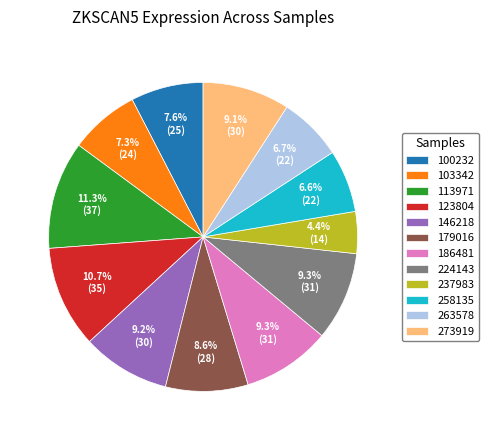

Does any single category account for the majority?

No